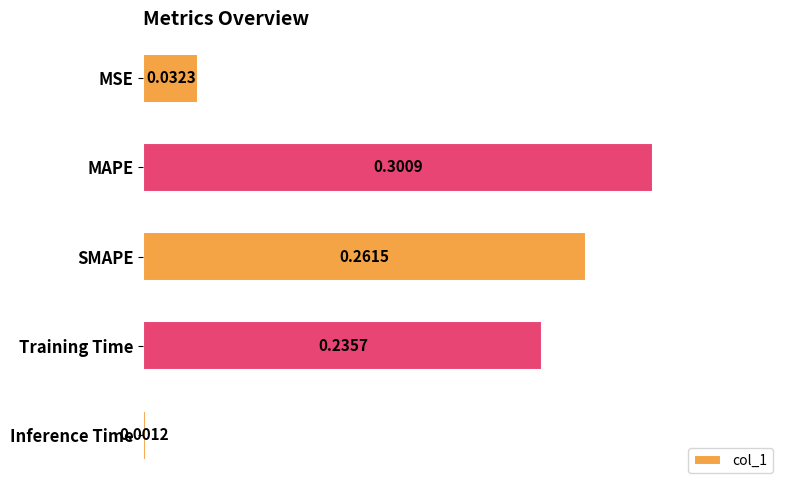

What is the sum of all values?

0.8